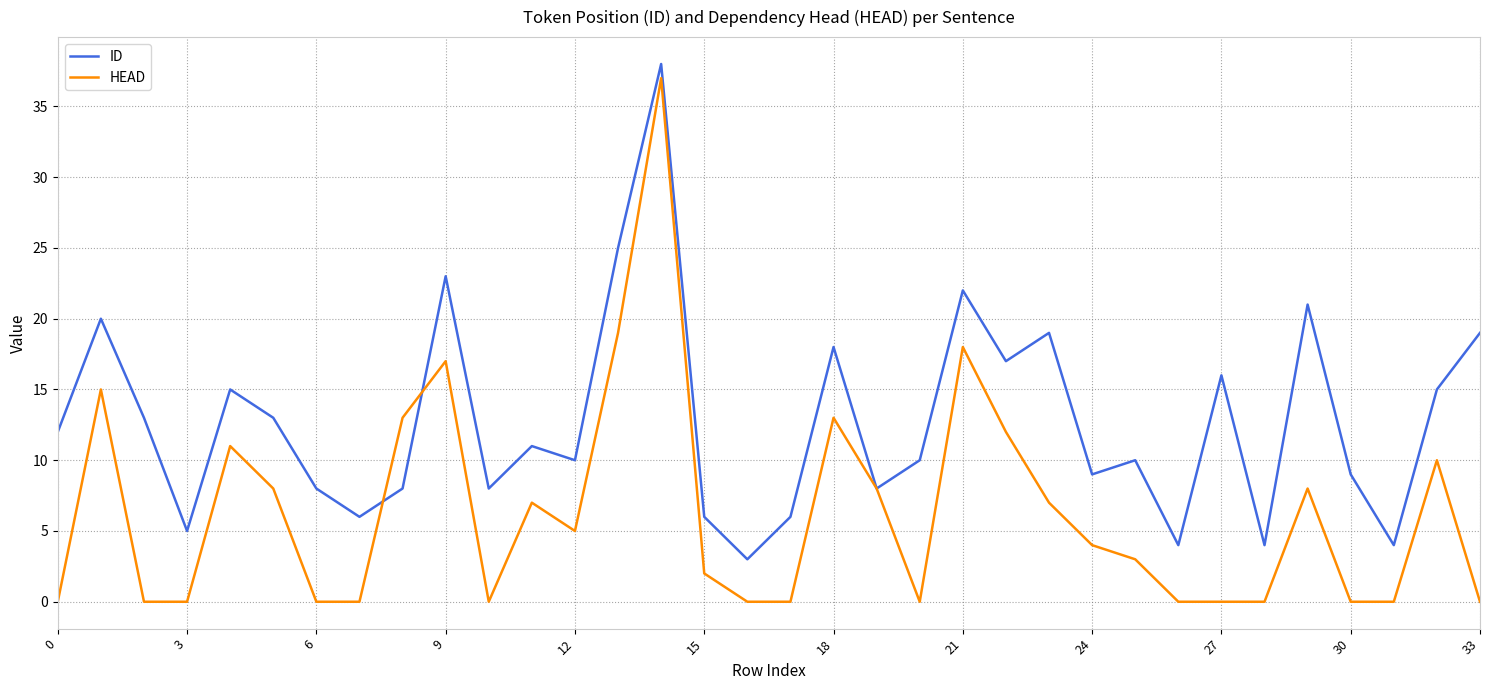

What is the average value of the HEAD series?

6